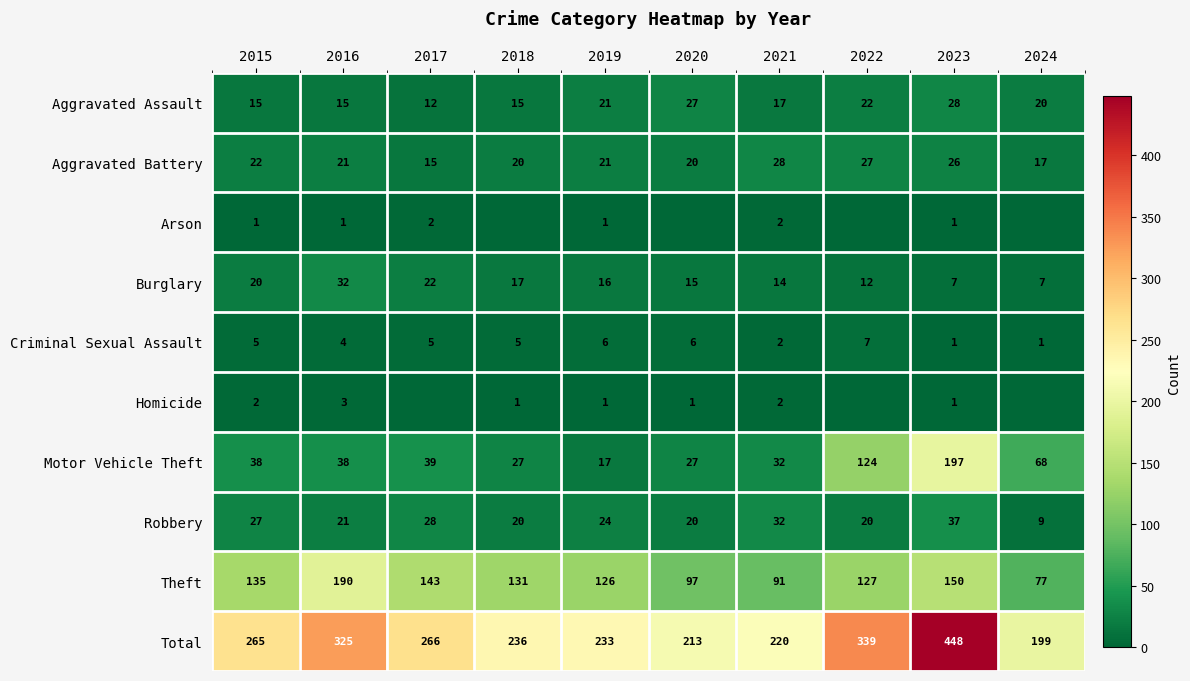

What is the spread (max minus min) of values at 2015?

264